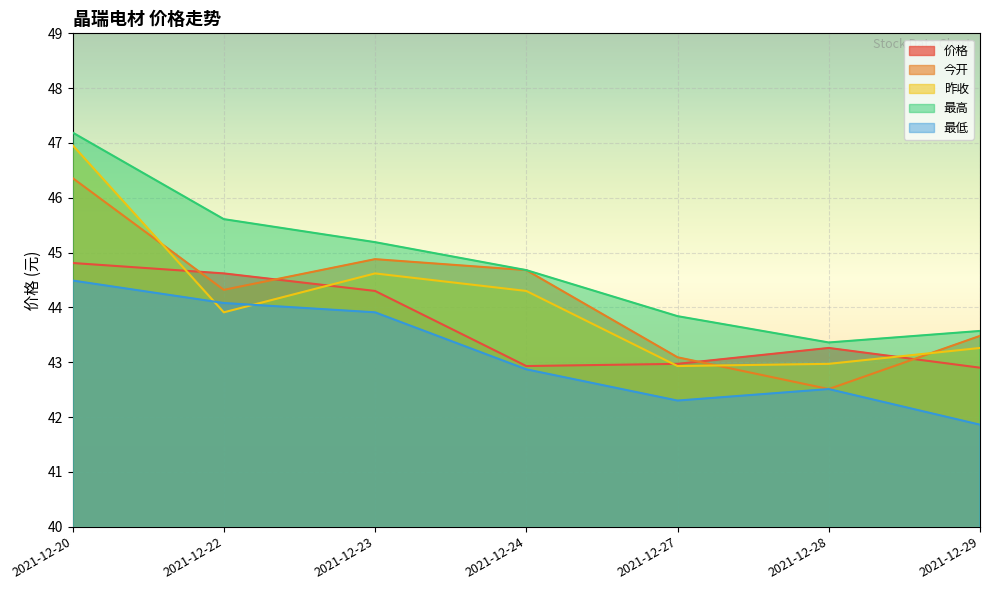

Reading left to right, what are all the values shown in this chart?

价格: 44.8	44.6	44.3	42.9	43.0	43.3	42.9
今开: 46.4	44.3	44.9	44.7	43.1	42.5	43.5
昨收: 47.0	43.9	44.6	44.3	42.9	43.0	43.3
最高: 47.2	45.6	45.2	44.7	43.8	43.4	43.6
最低: 44.5	44.1	43.9	42.9	42.3	42.5	41.9